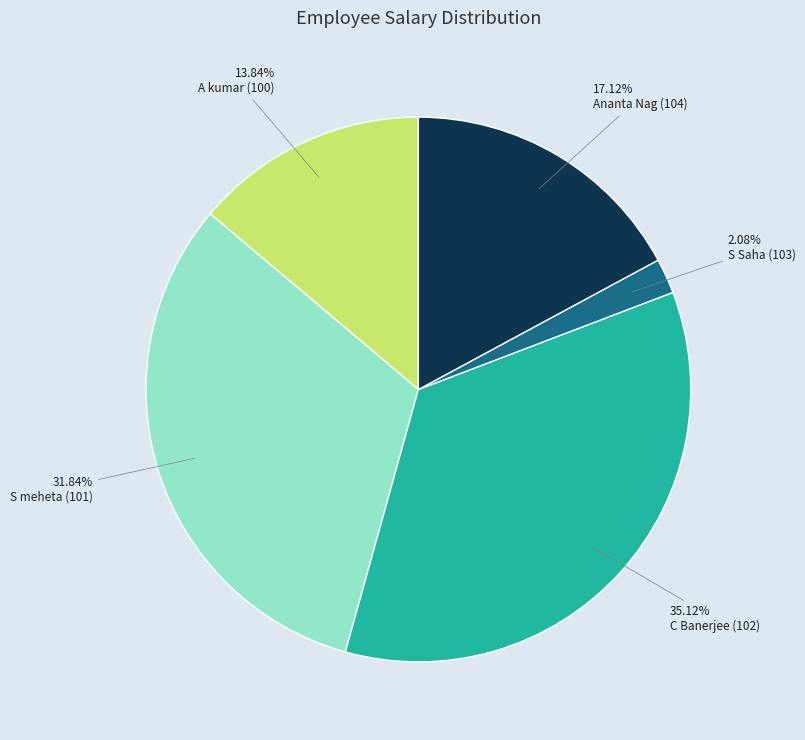

To the nearest percent, what is the difference between the largest and smallest slice percentages?

33%